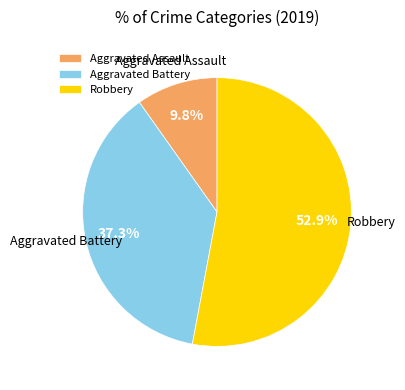

Is it true that Robbery is 53% of the pie?

True